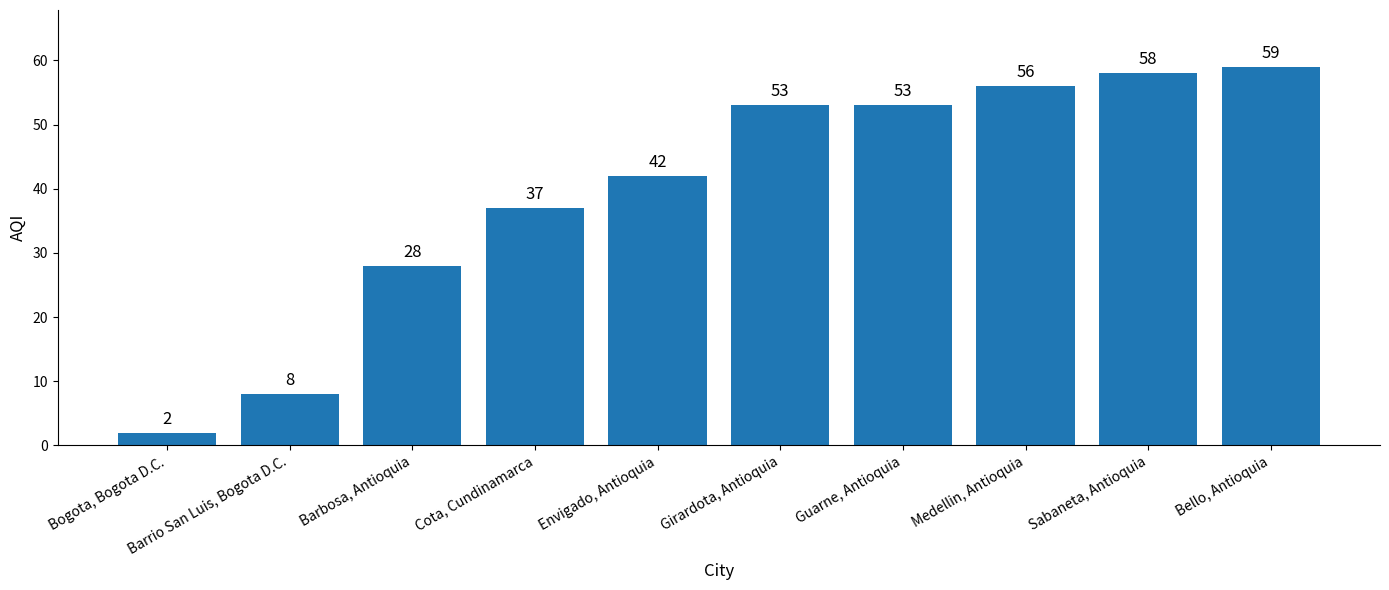

True or false: the data shows 8 at Barrio San Luis, Bogota D.C..

True